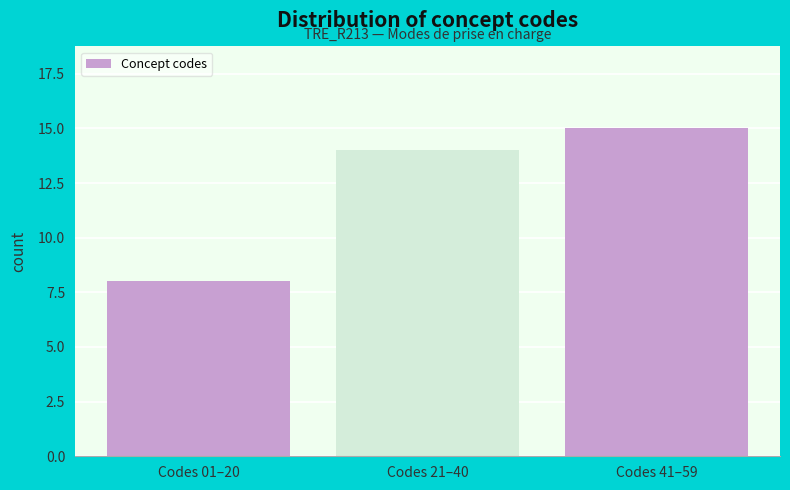

Reading left to right, what are all the values shown in this chart?

Codes 01–20=8	Codes 21–40=14	Codes 41–59=15